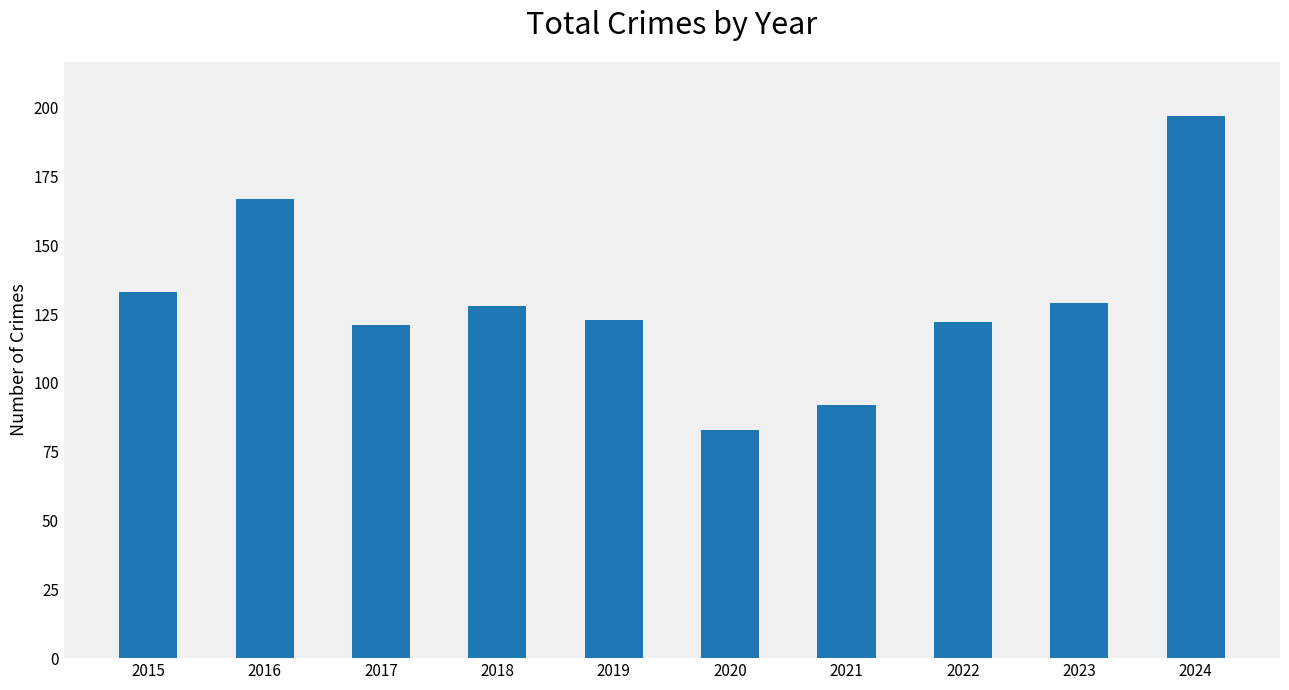

How many data points are less than 128?

5